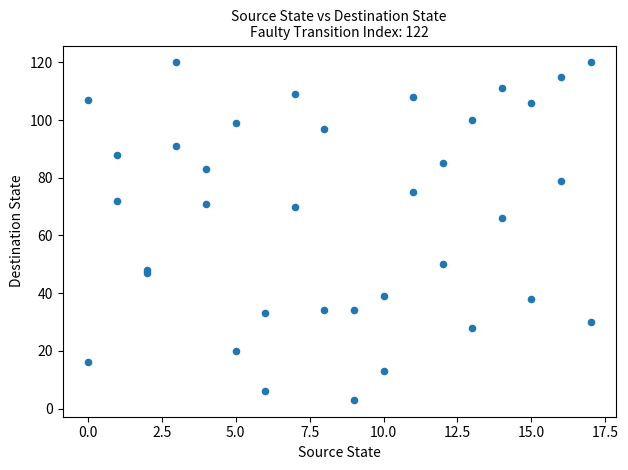

What Y value in the scatter plot is closest to 61?

66